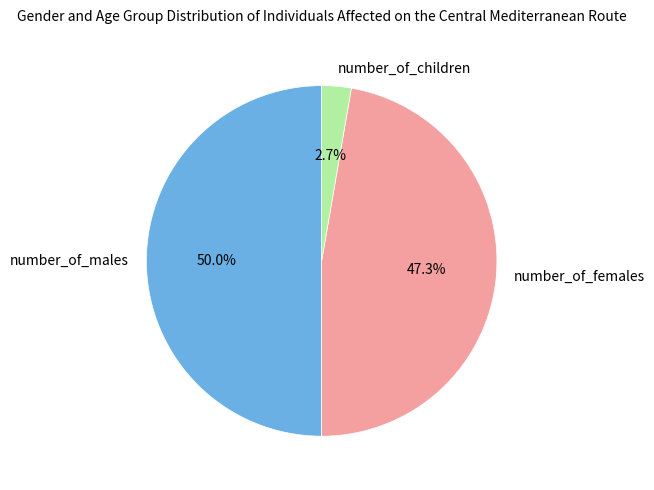

Rank the categories by value from highest to lowest.

number_of_males, number_of_females, number_of_children